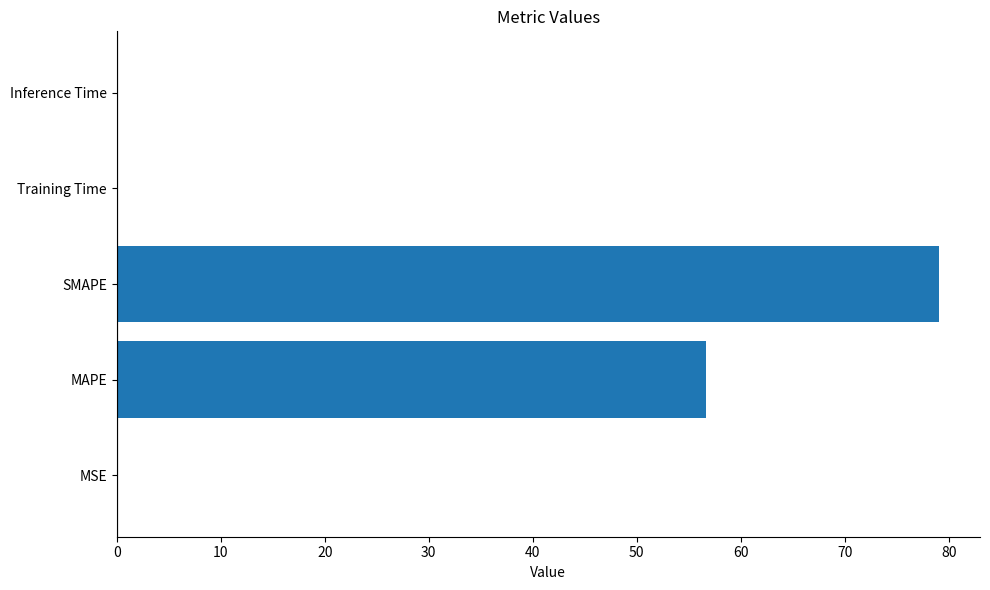

How many distinct data groups are displayed?

1